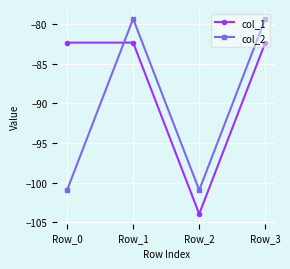

What is the difference between the col_2 values at Row_3 and Row_0?

21.6